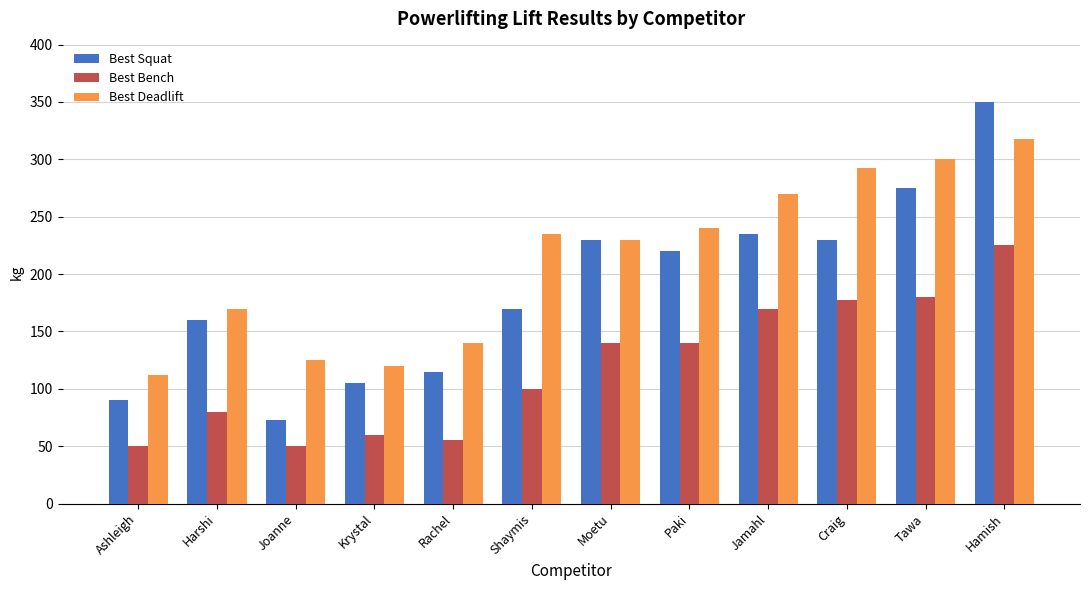

At which label does Best Deadlift reach its peak?

Hamish